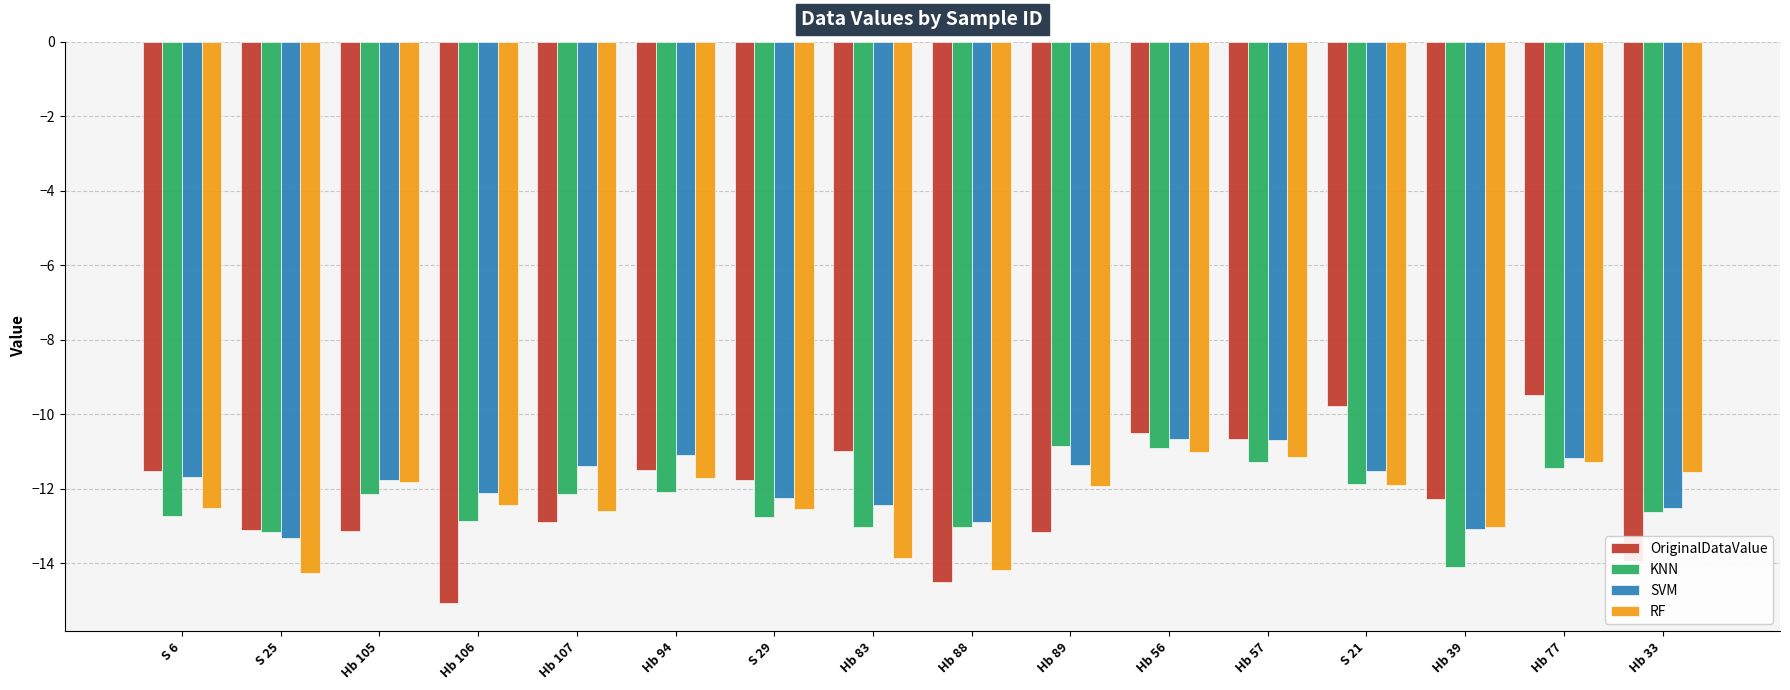

Rank the series at S 6 from lowest to highest value.

KNN, RF, SVM, OriginalDataValue